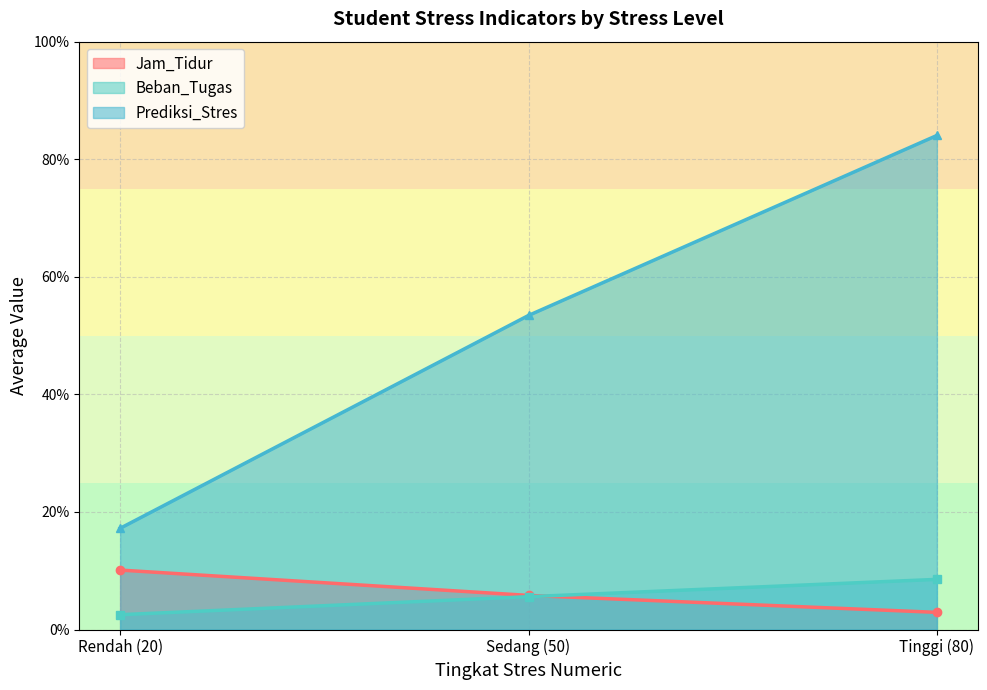

Which category has the highest value in the Beban_Tugas series?

Tinggi (80)